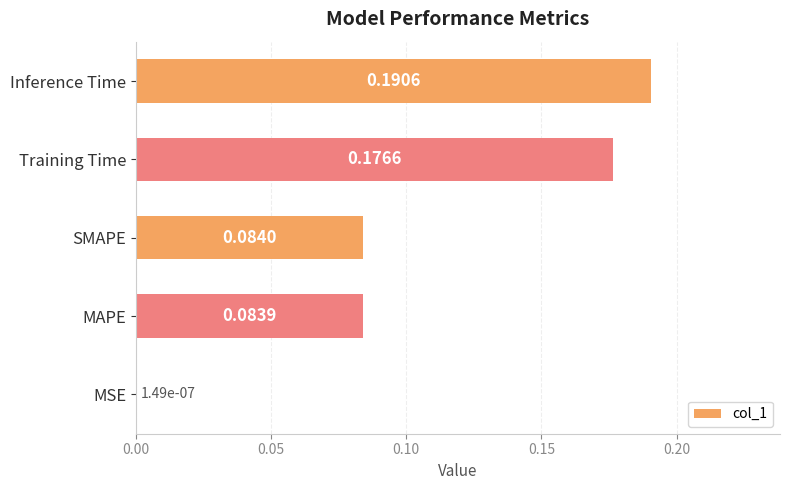

Does the chart contain stacked bars?

No